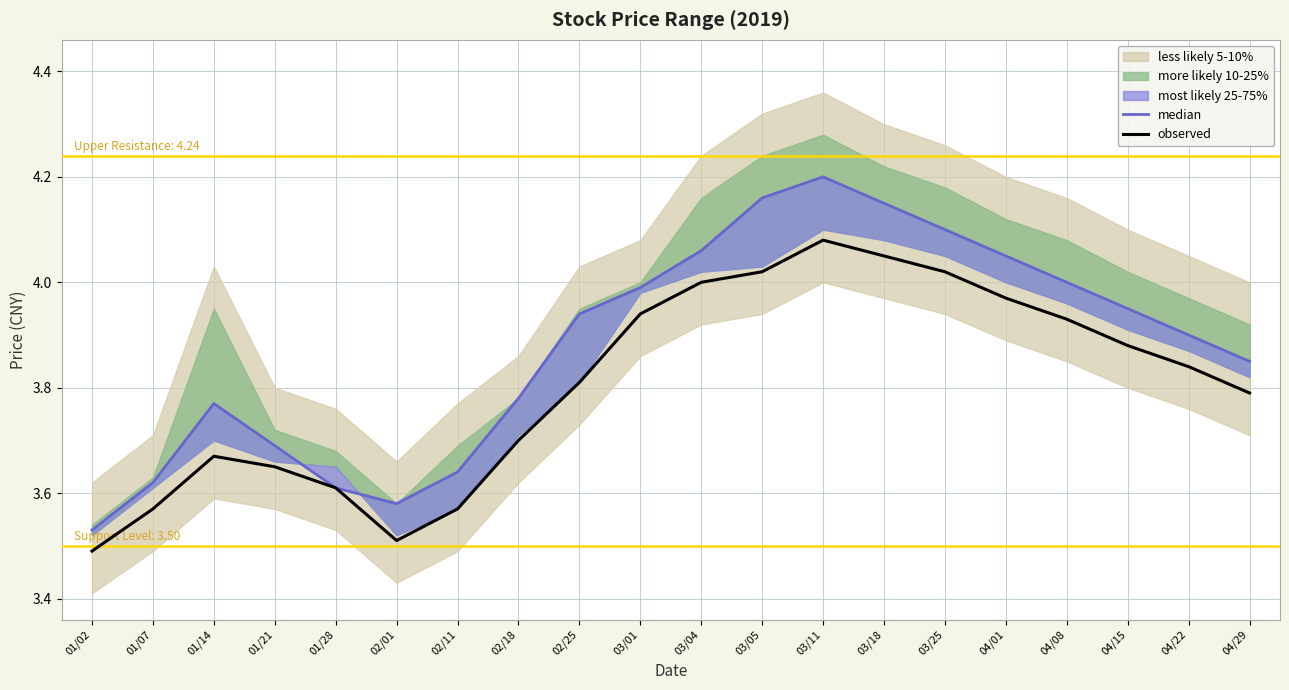

List the series in order of their peak value, lowest first.

observed, median